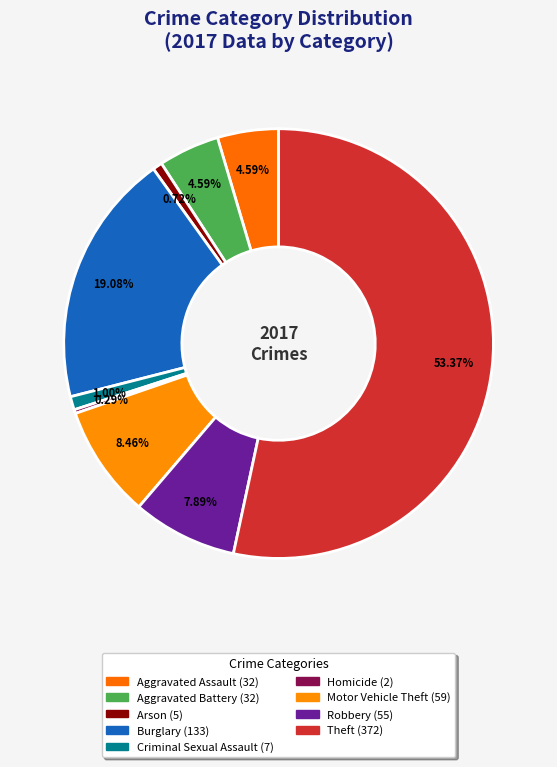

How many segments does this pie chart have?

9